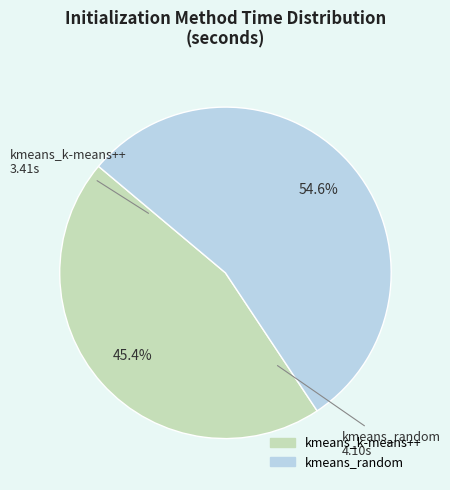

Between kmeans_random and kmeans_k-means++, which is larger?

kmeans_random